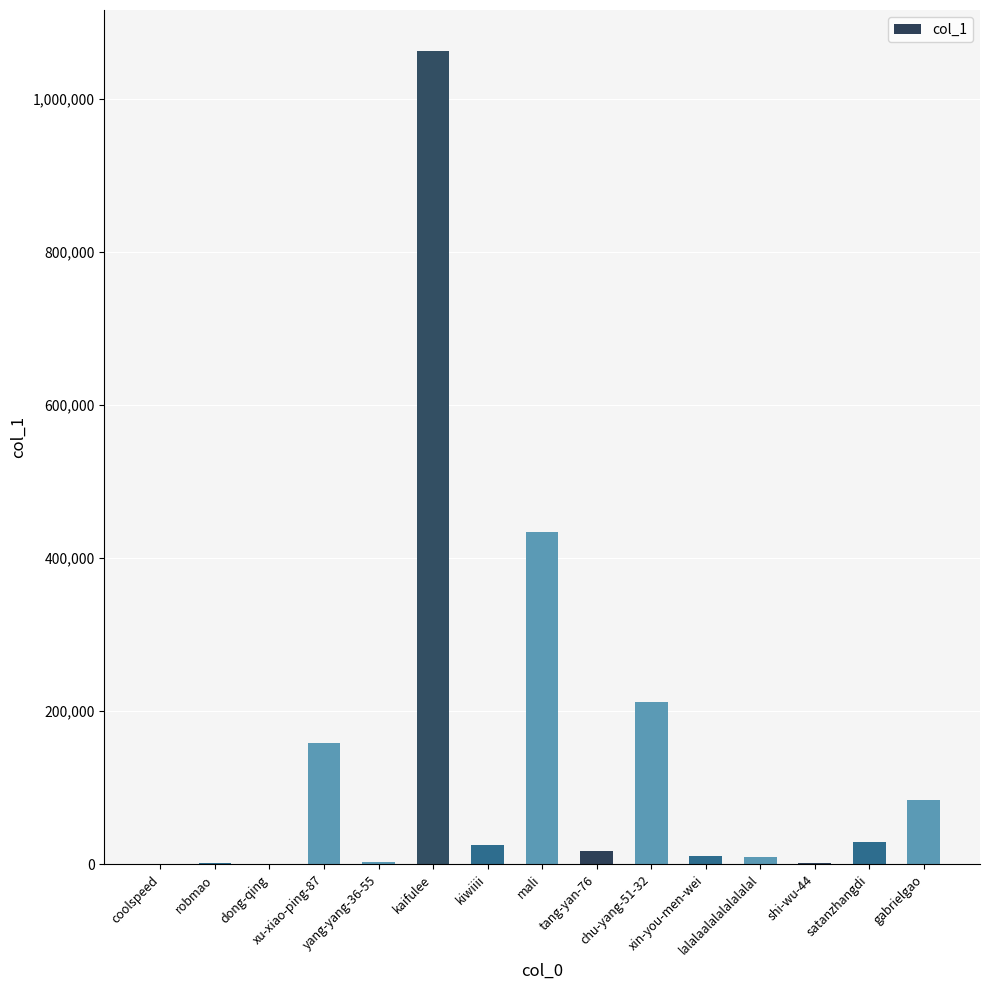

How many series are shown in this chart?

1